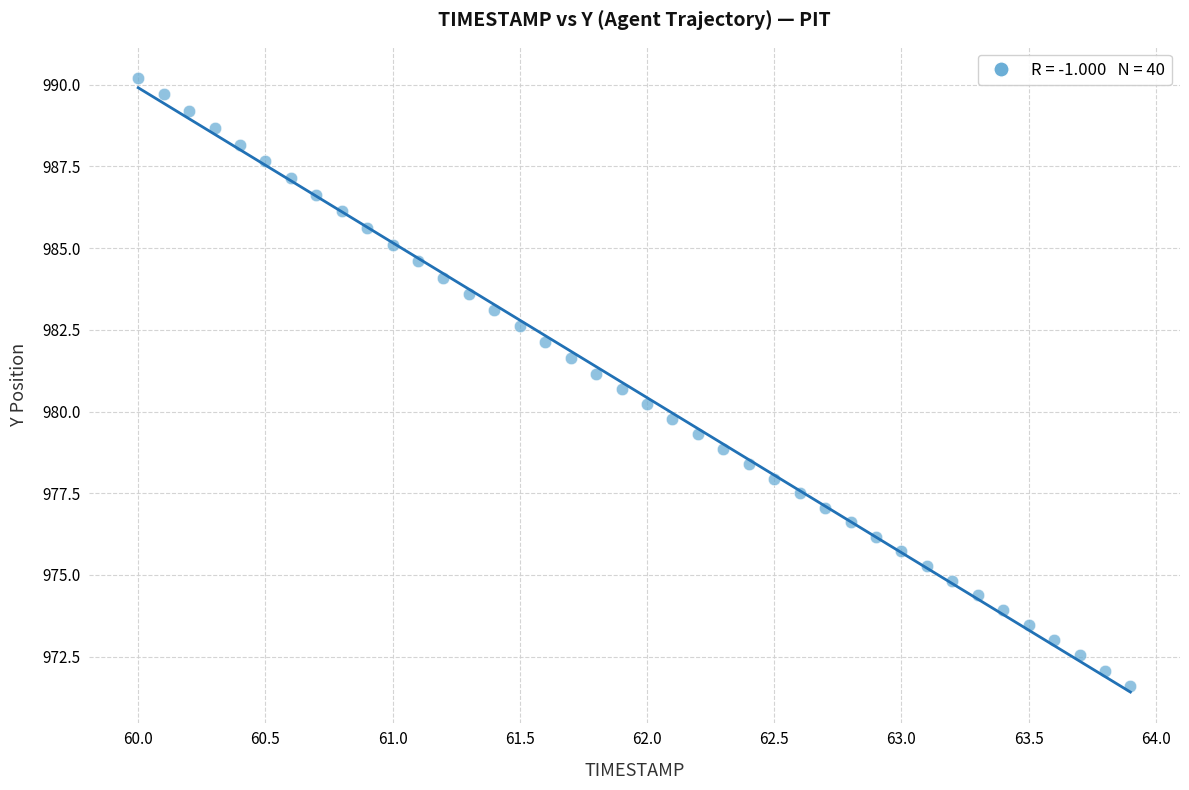

What is the range of X values (max minus min)?

3.9